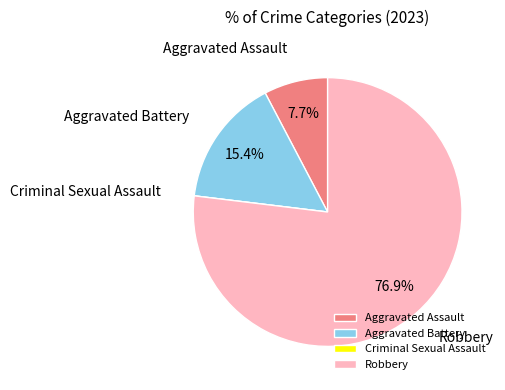

Between Aggravated Battery and Robbery, which is larger?

Robbery